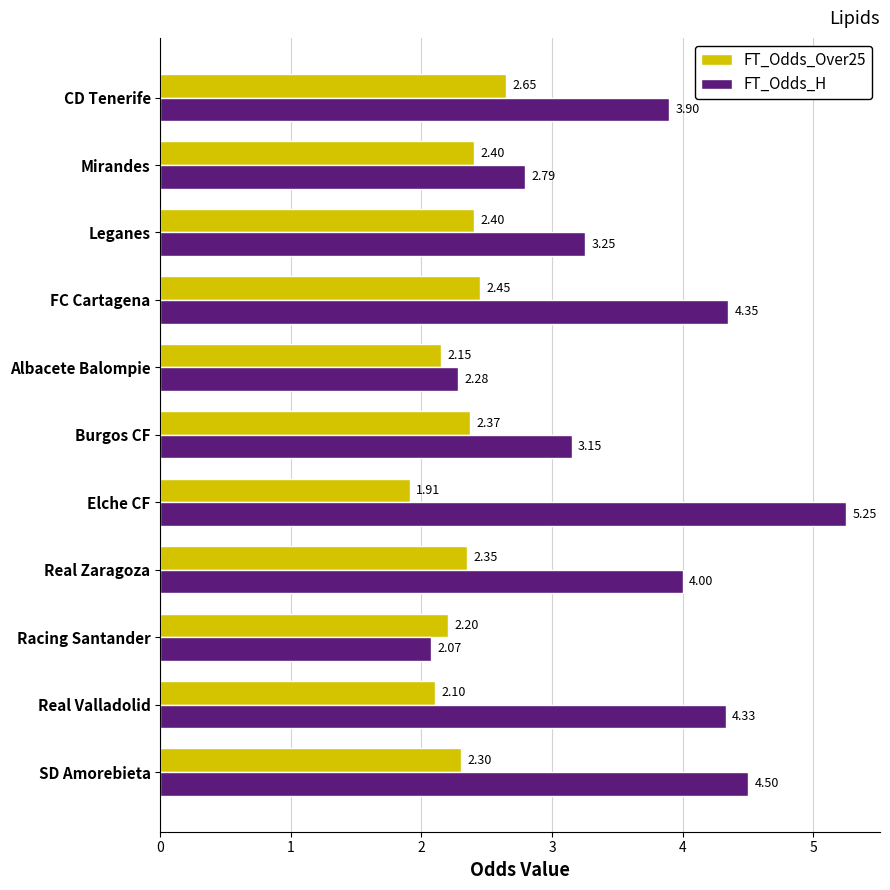

What are all the series names shown in the legend?

FT_Odds_Over25, FT_Odds_H